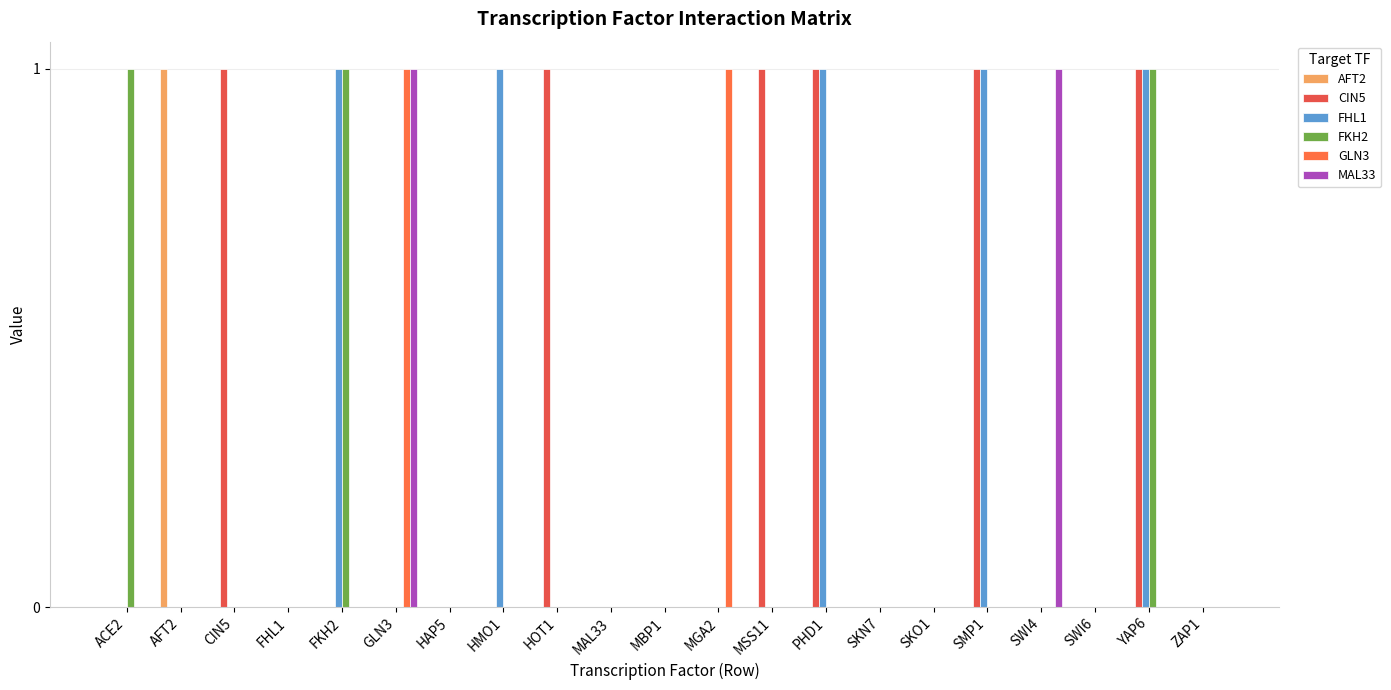

Count the number of categories in the chart.

21